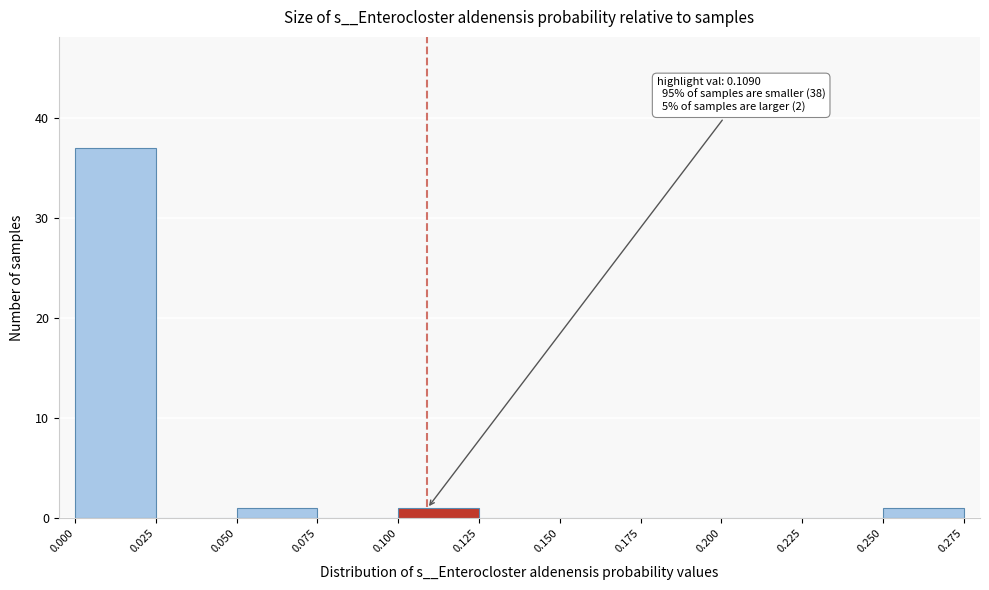

Which range on the x-axis has the tallest bar?

0.000 to 0.025